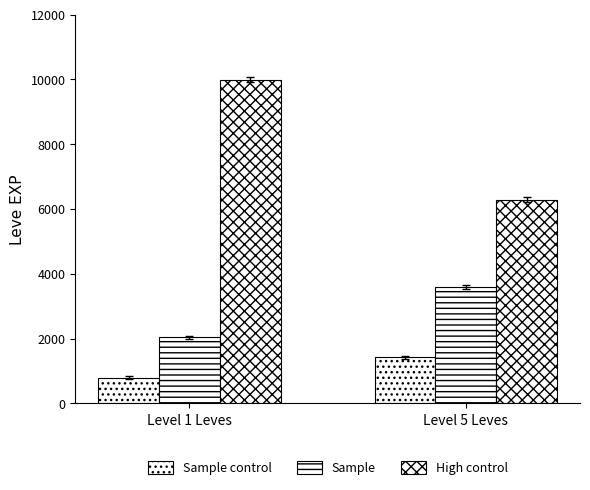

How many distinct data groups are displayed?

3